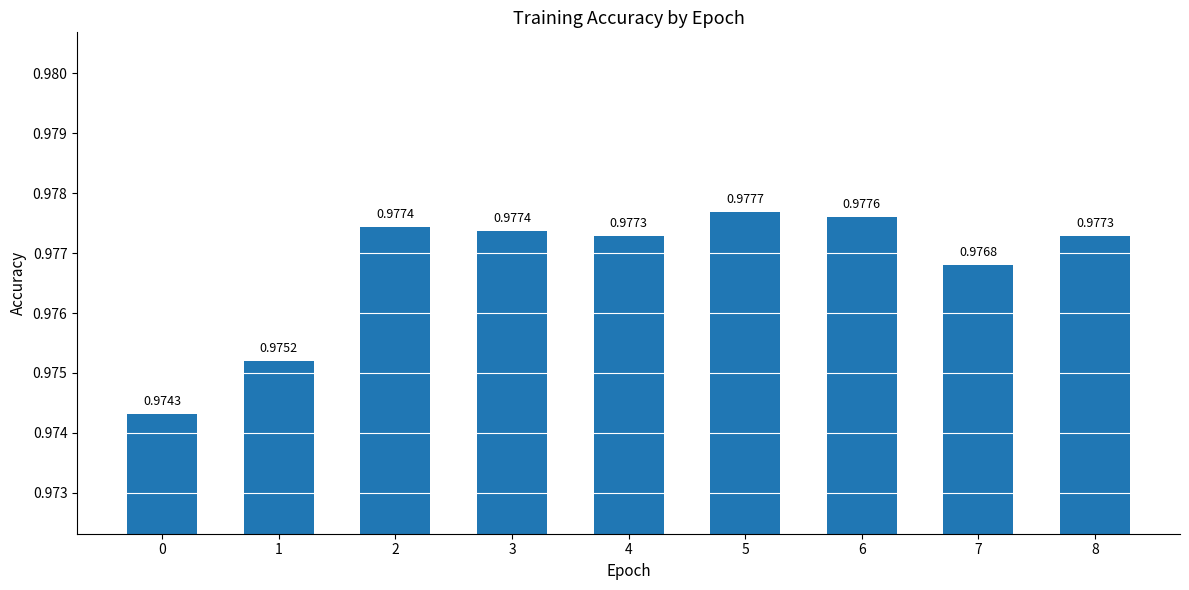

What is the sum of the values at 6 and 5?

2.0